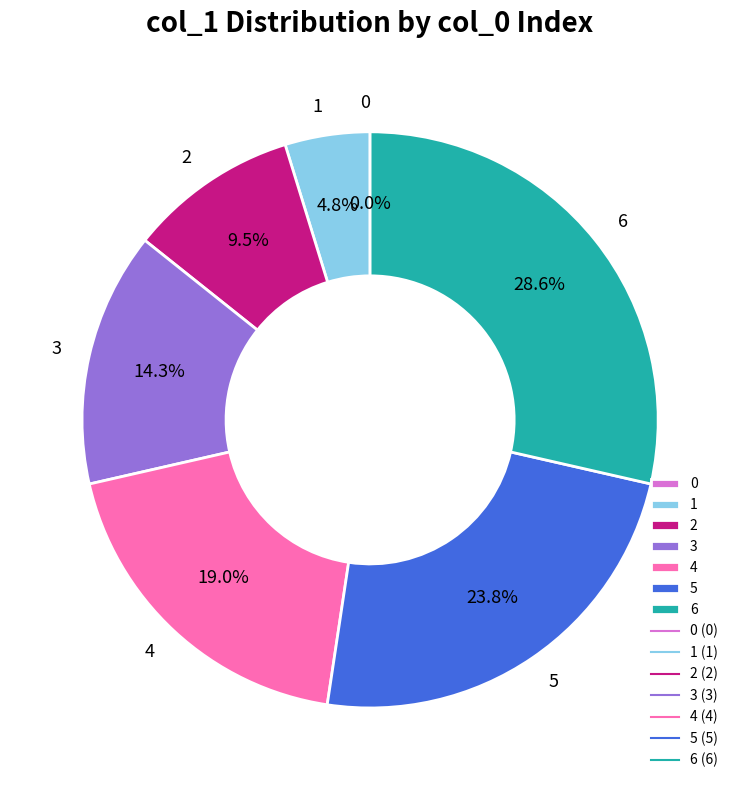

Does 5 represent more than half of the total?

No